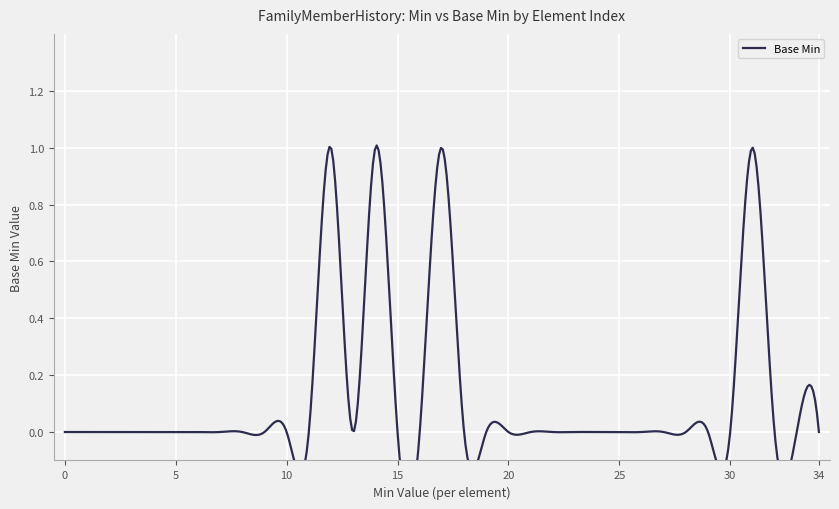

What is the sum of all values?

4